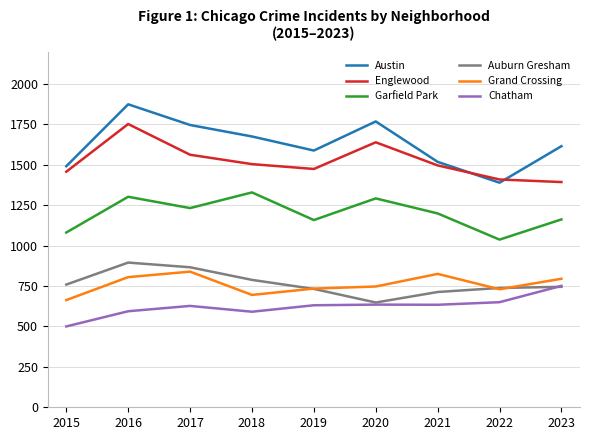

The value of Chatham at 2015 is 653. True or false?

False